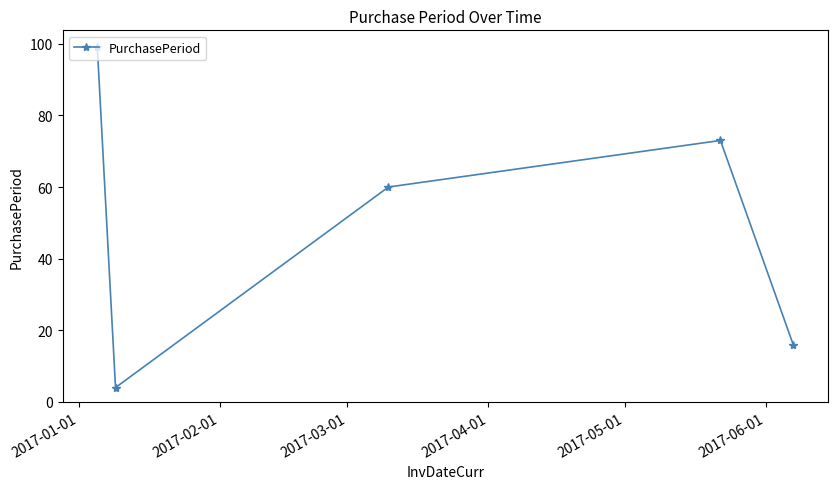

How many points are higher than both their immediate neighbors (excluding endpoints)?

1